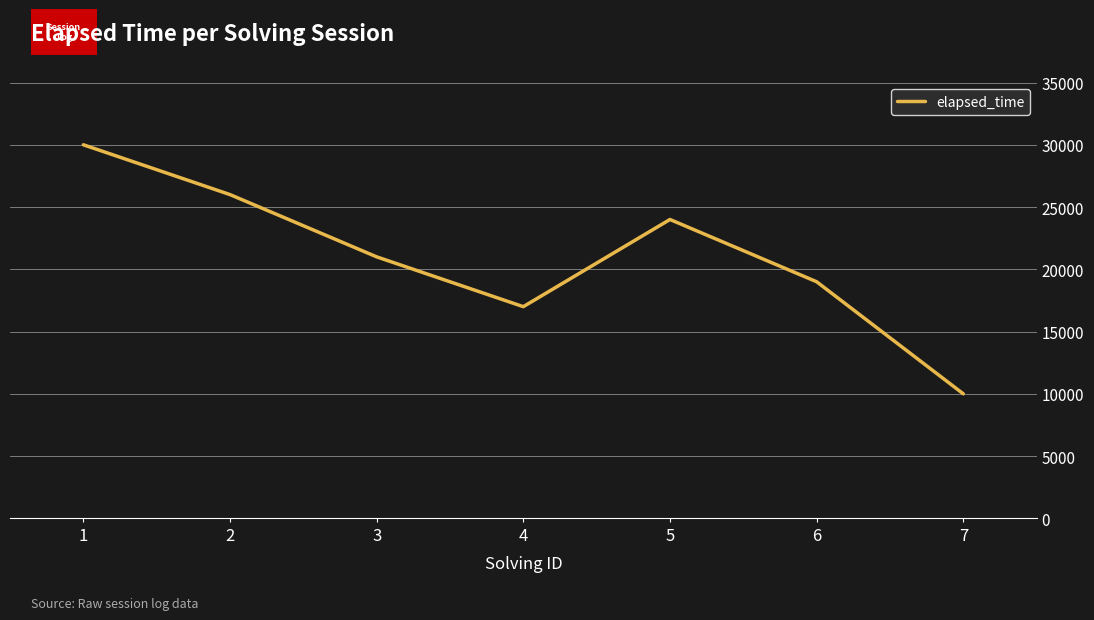

How many interior local valleys (lower than both neighbors) does the data have?

1